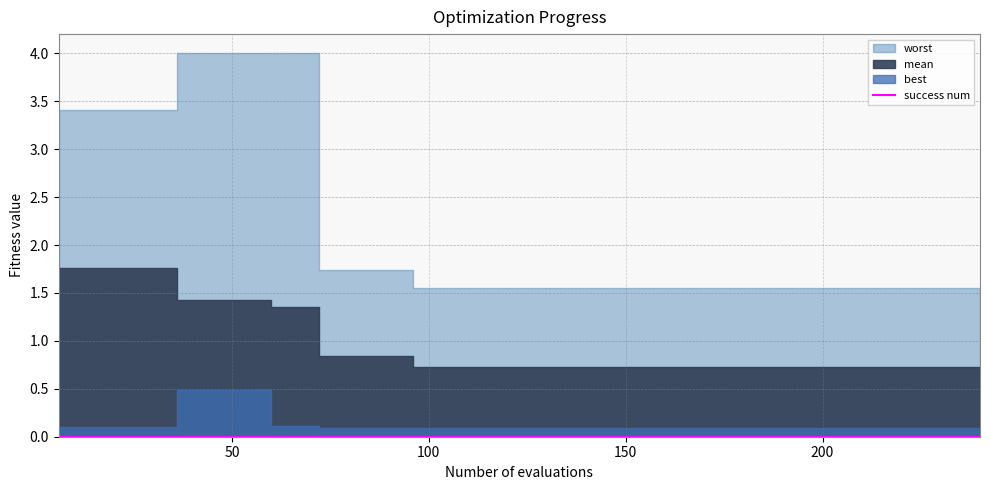

How many values in the evals series are below 126?

20